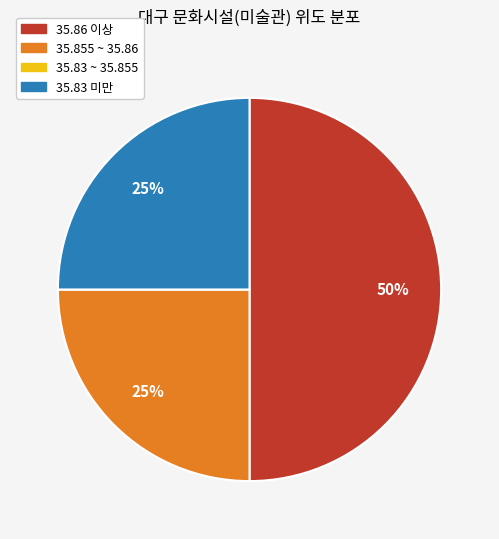

To the nearest percent, what is the average slice percentage?

25%